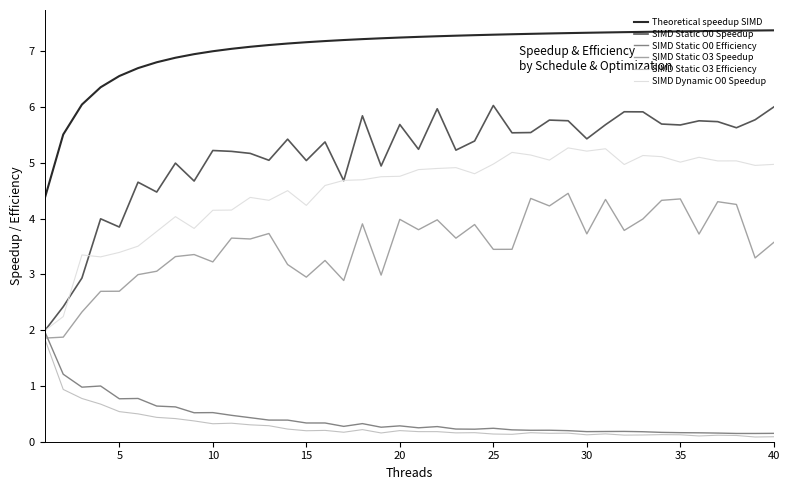

Which series has the largest range (max minus min)?

SIMD Static O0 Speedup